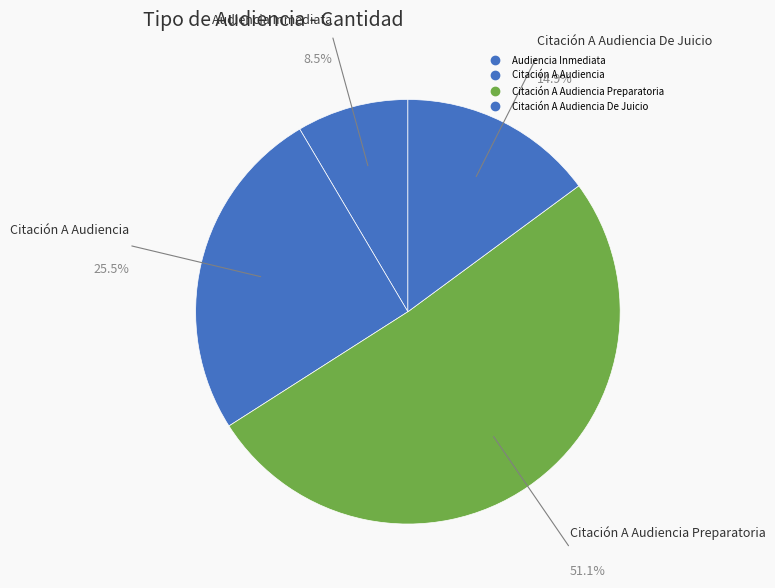

Rank the categories by value from highest to lowest.

Citación A Audiencia Preparatoria, Citación A Audiencia, Citación A Audiencia De Juicio, Audiencia Inmediata